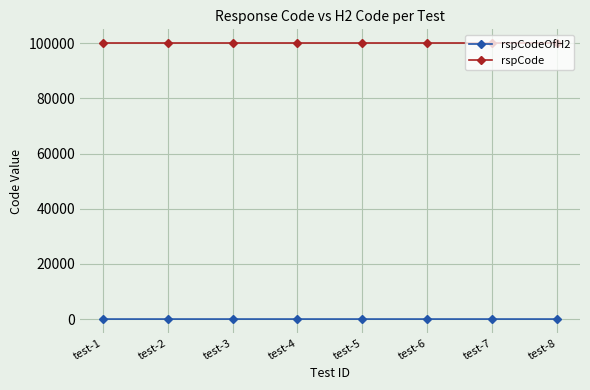

Rank the series at test-3 from highest to lowest value.

rspCode, rspCodeOfH2